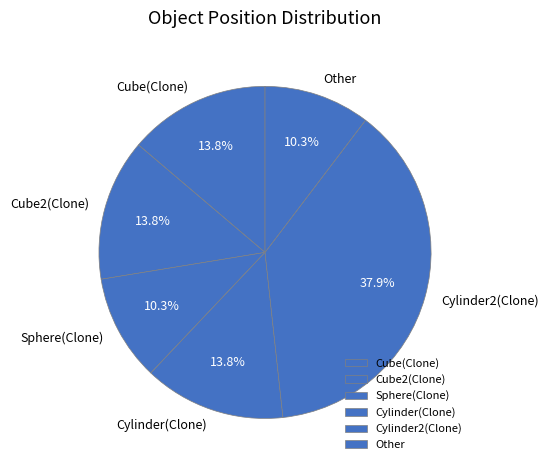

Does any single category account for the majority?

No